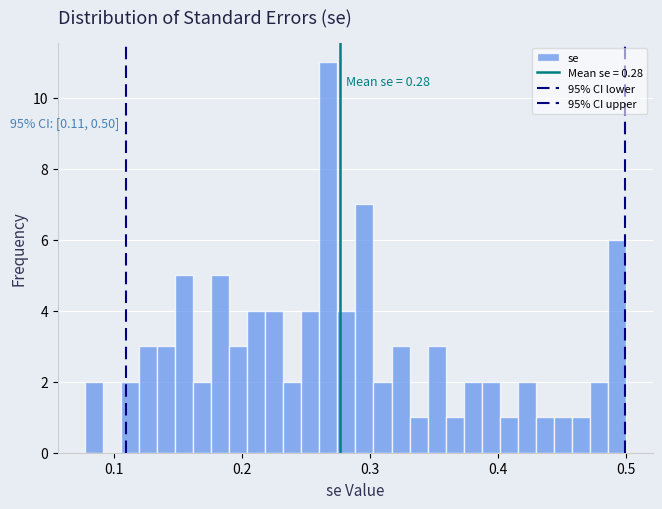

Read against the x-axis, roughly where is the centre of the tallest bar?

0.27